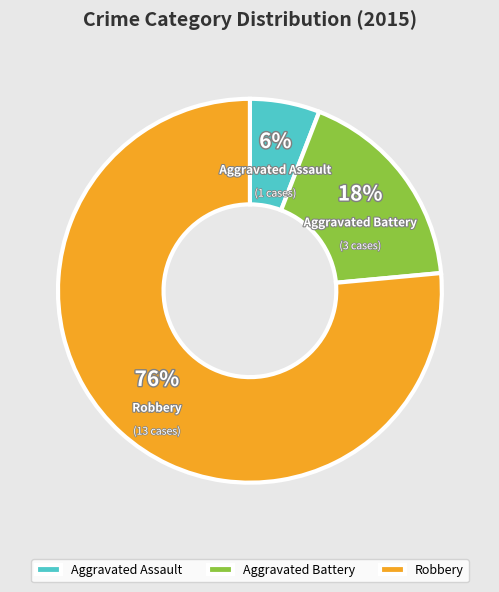

Is the sum of Robbery and Aggravated Assault greater than half?

Yes